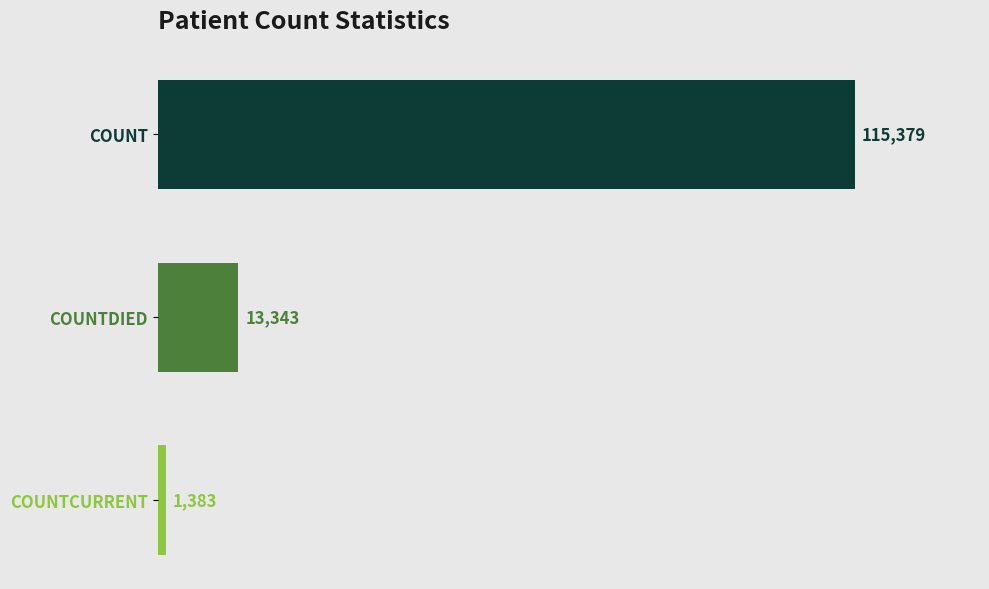

The value at COUNTDIED is 21449. True or false?

False